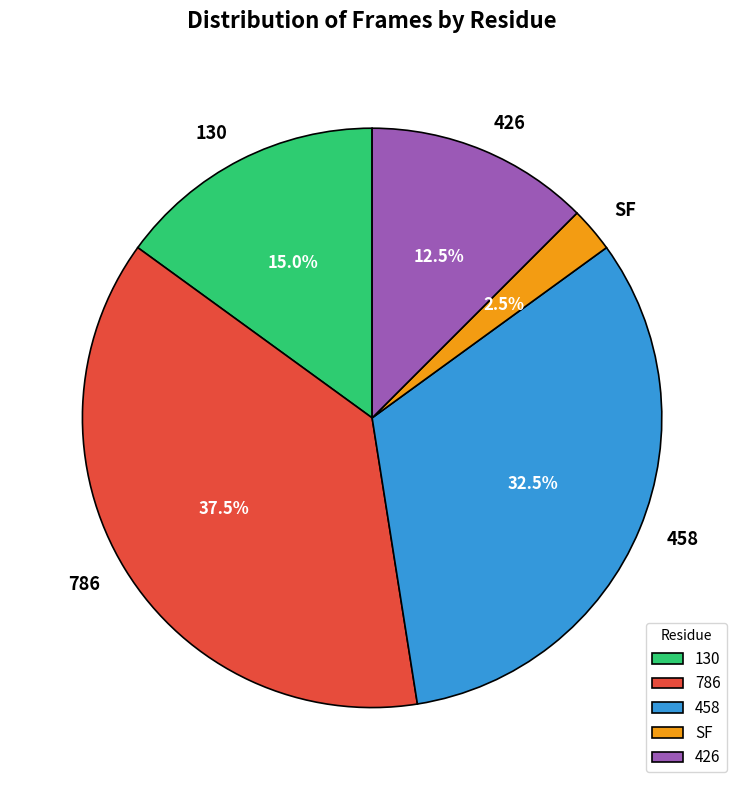

How many slices are in this pie chart?

5